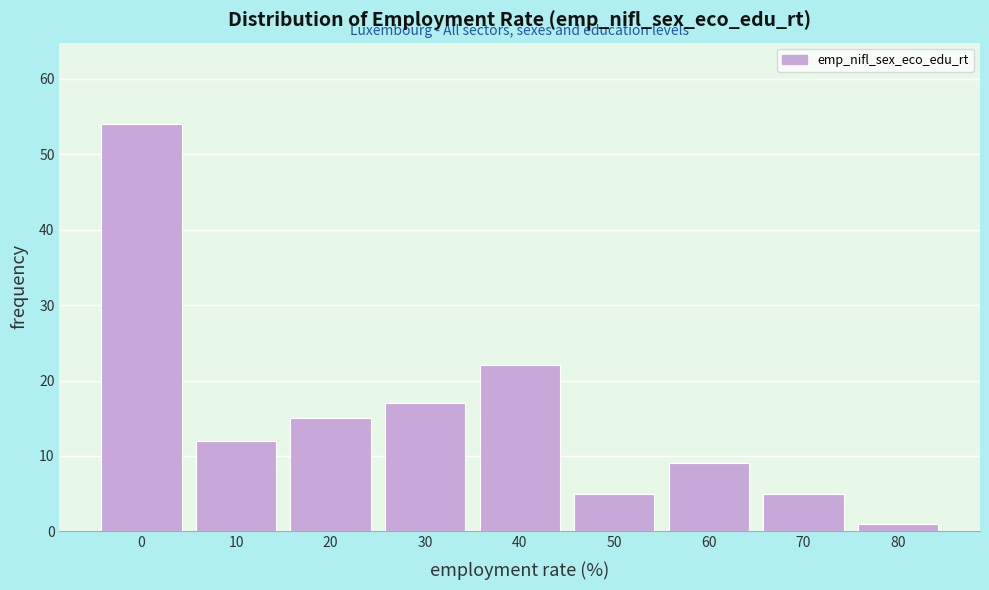

Reading left to right, list all the values displayed in this chart.

0=54	10=12	20=15	30=17	40=22	50=5	60=9	70=5	80=1